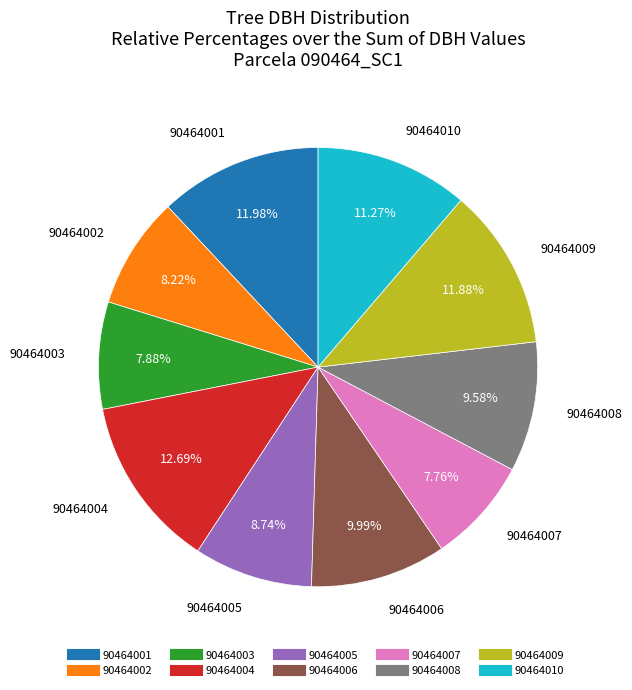

To the nearest percent, what percentage of the pie is 90464003?

8%